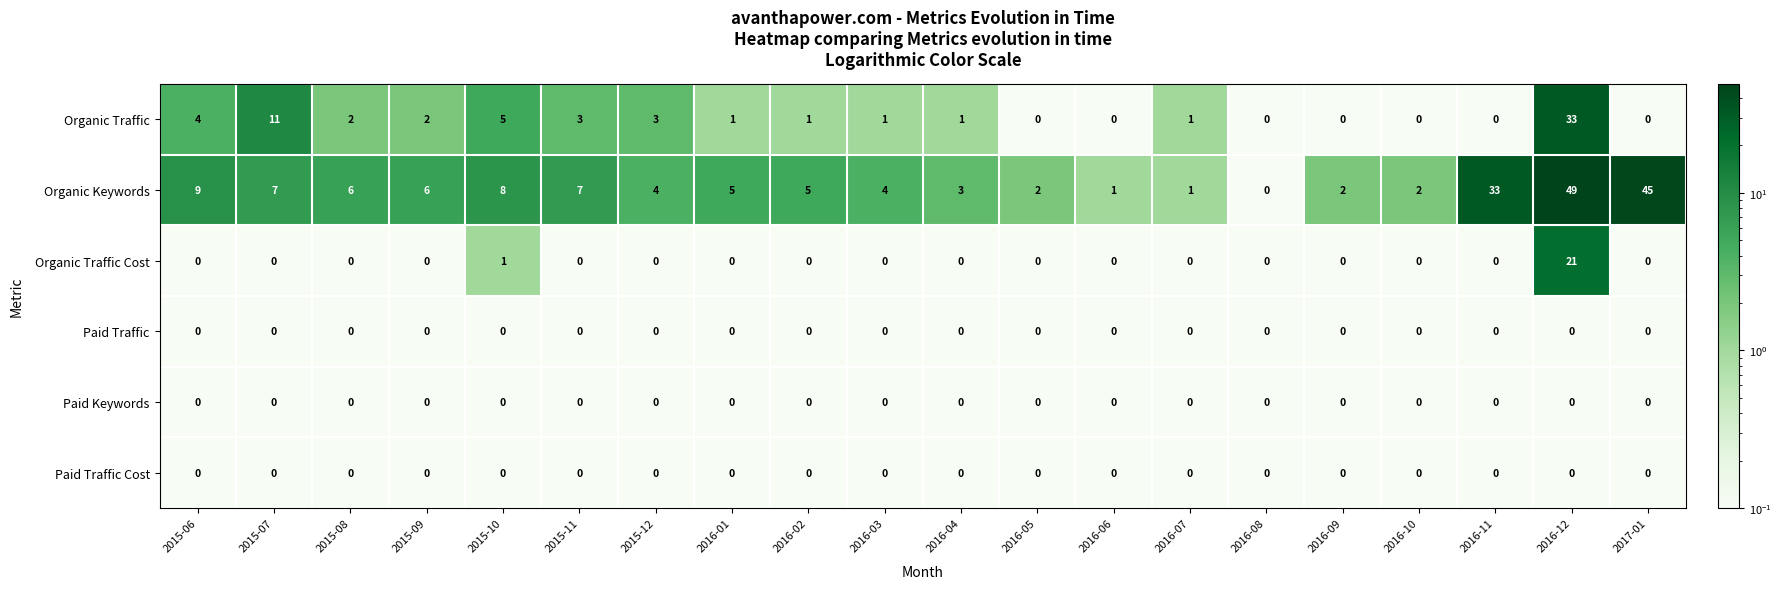

What is the total value across all series at 2015-09?

8